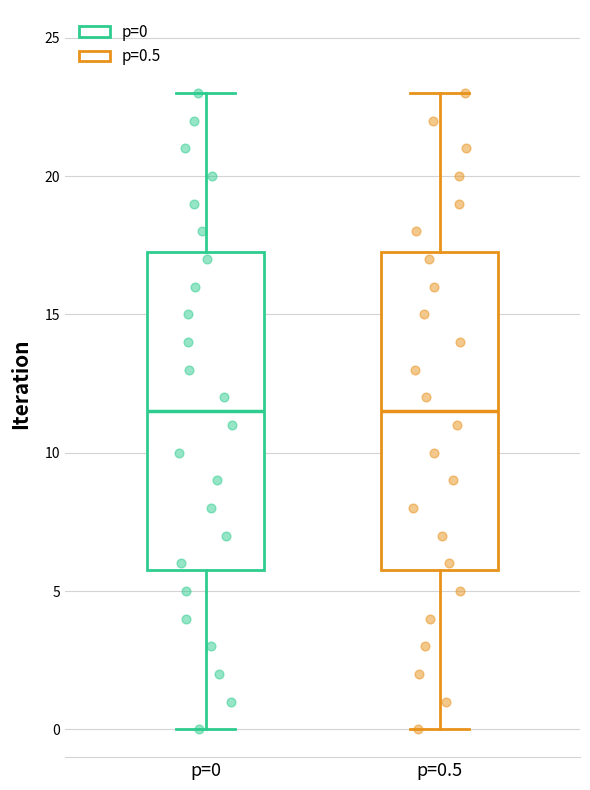

Reading left to right, transcribe this box plot: for each box, give where its median line is, the range the box spans, and where its two whiskers end, as read against the y-axis. The values are not printed on the chart, so give them approximately, as read against the axis.

p=0: median 11.5, box 6.0 to 17.5, whiskers 0.0 to 23.0
p=0.5: median 11.5, box 6.0 to 17.5, whiskers 0.0 to 23.0